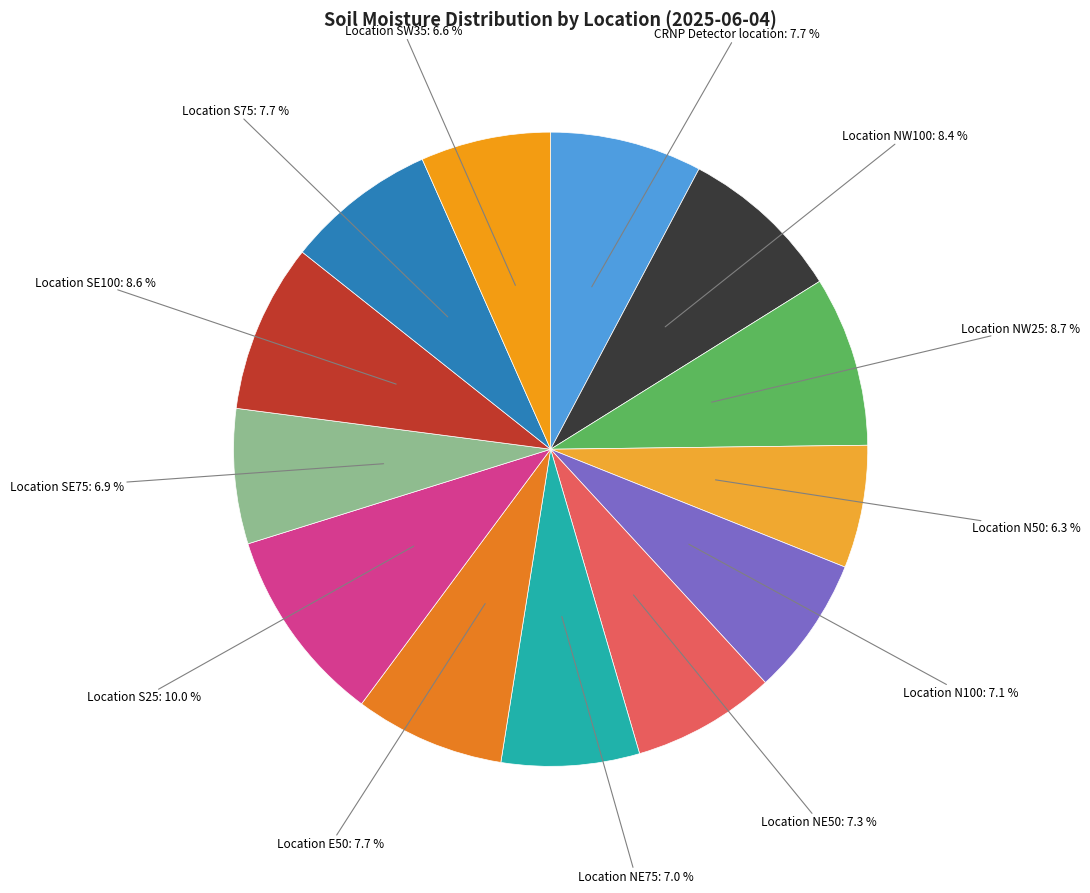

Does any single category account for the majority?

No